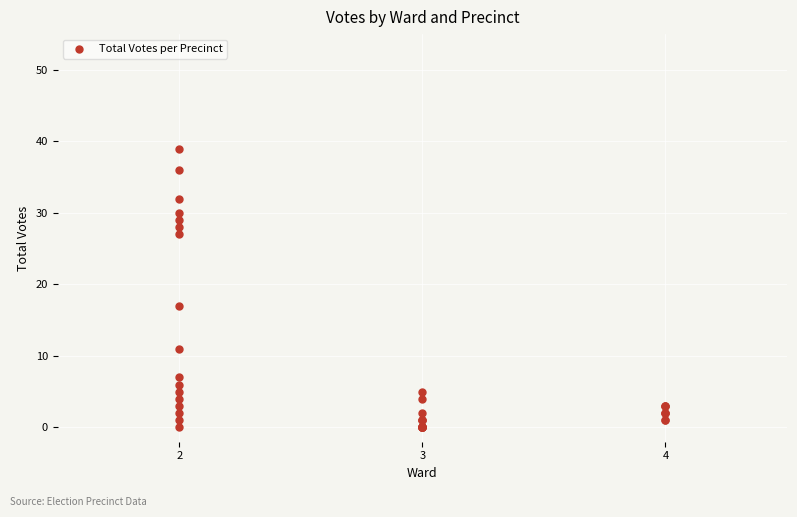

What Y value in the scatter plot is closest to 19?

17